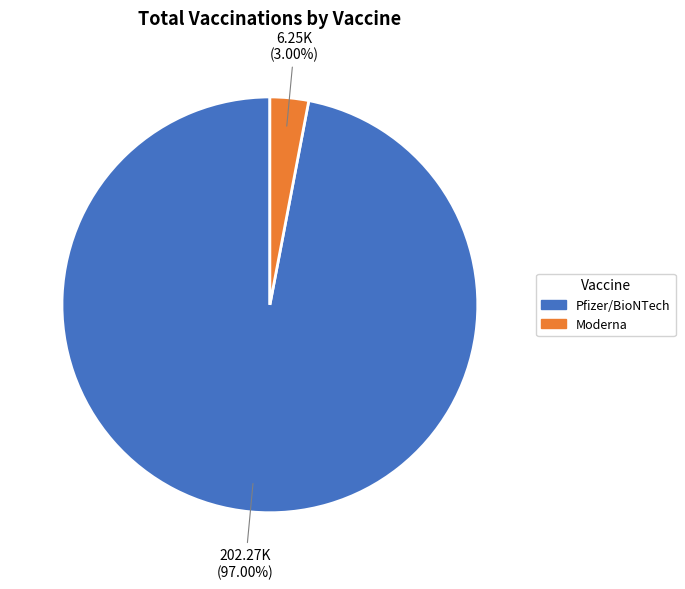

Does Pfizer/BioNTech account for over 50% of the chart?

Yes